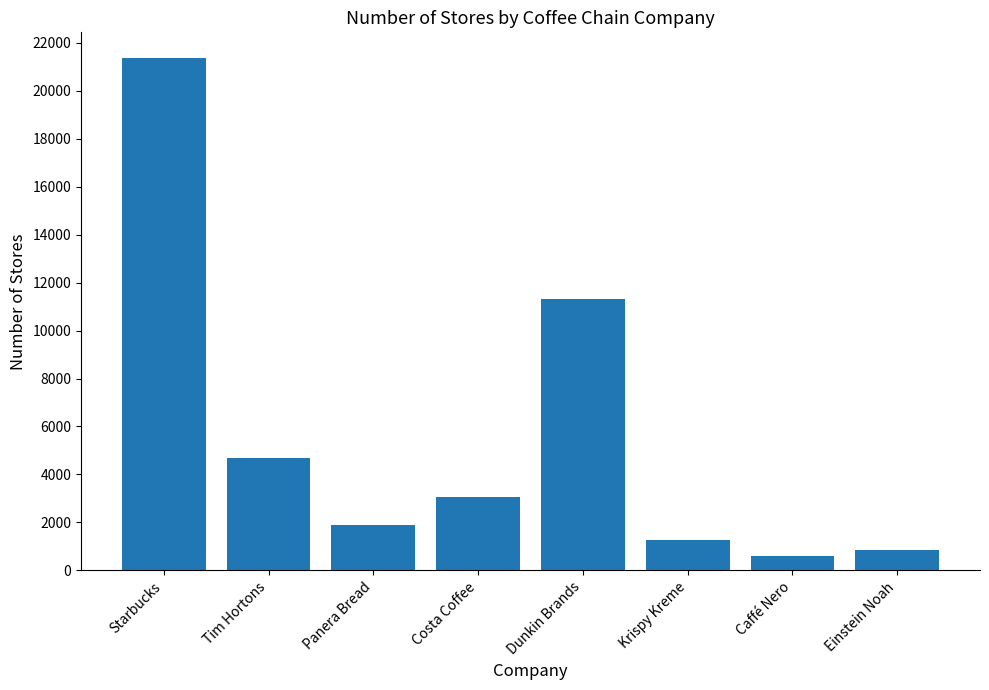

The value at Einstein Noah is 852. True or false?

True